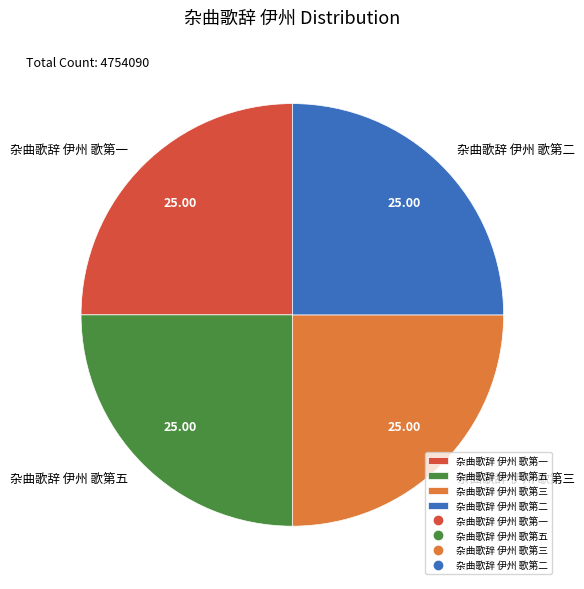

Approximately how many times larger is the value at 杂曲歌辞 伊州 歌第一 compared to 杂曲歌辞 伊州 歌第五?

1.0